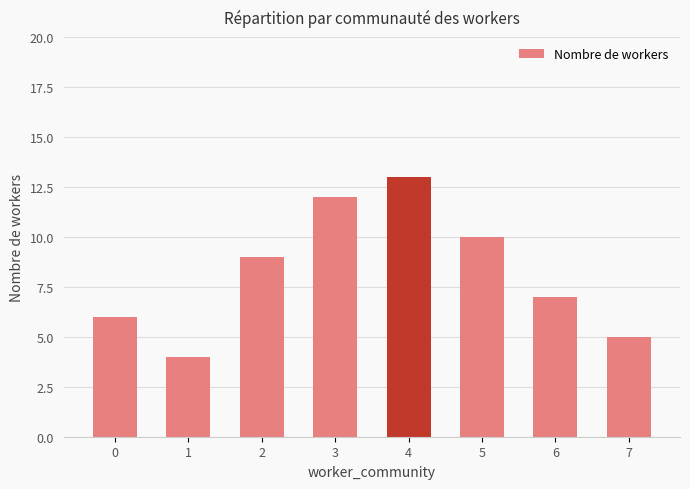

Rank the categories by value from lowest to highest.

1, 7, 0, 6, 2, 5, 3, 4